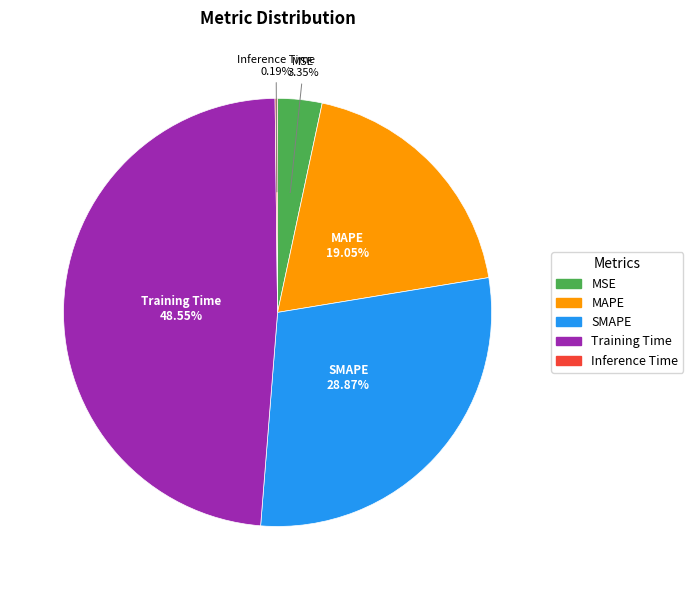

What portion of the pie excludes MSE?

96.7%